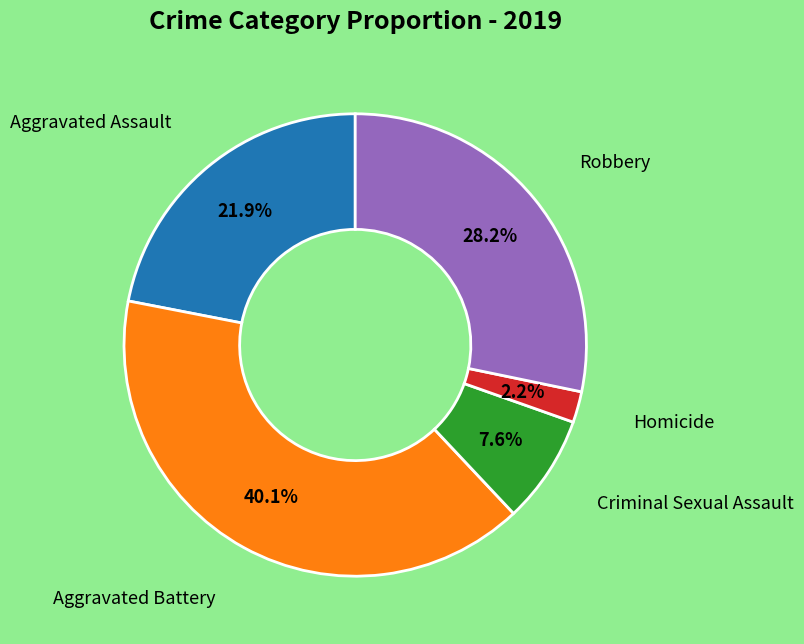

Is there any slice that represents more than half of the pie?

No